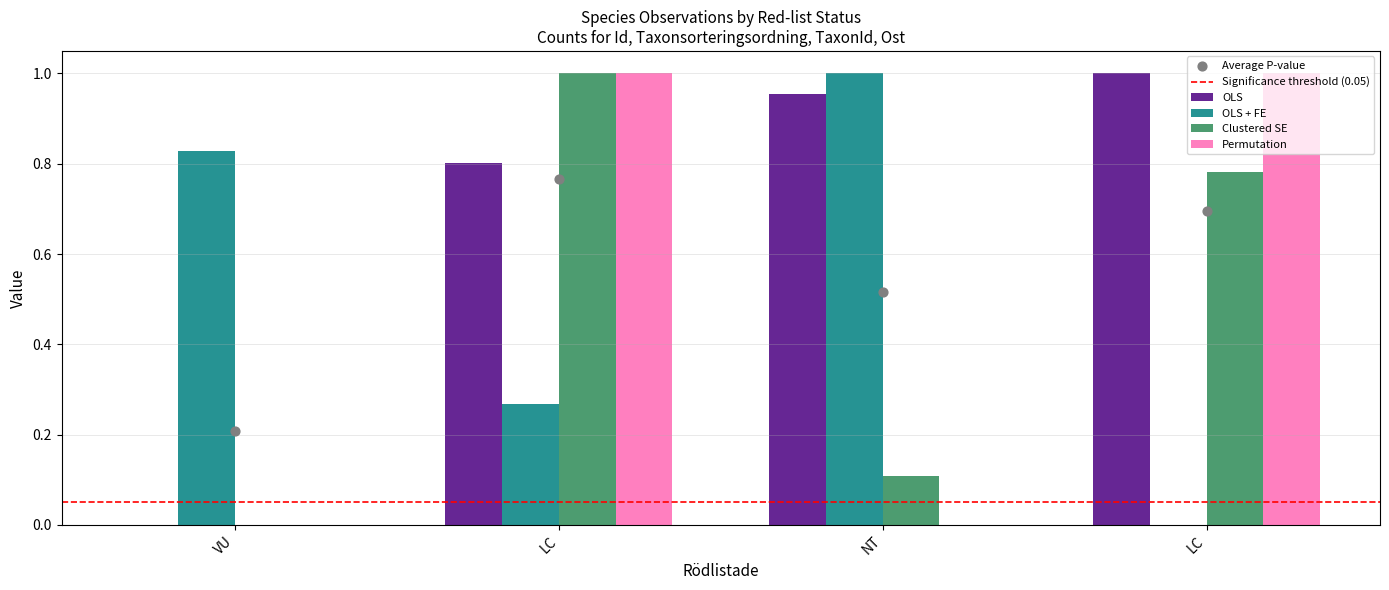

Which series has the largest Y range (max minus min)?

OLS